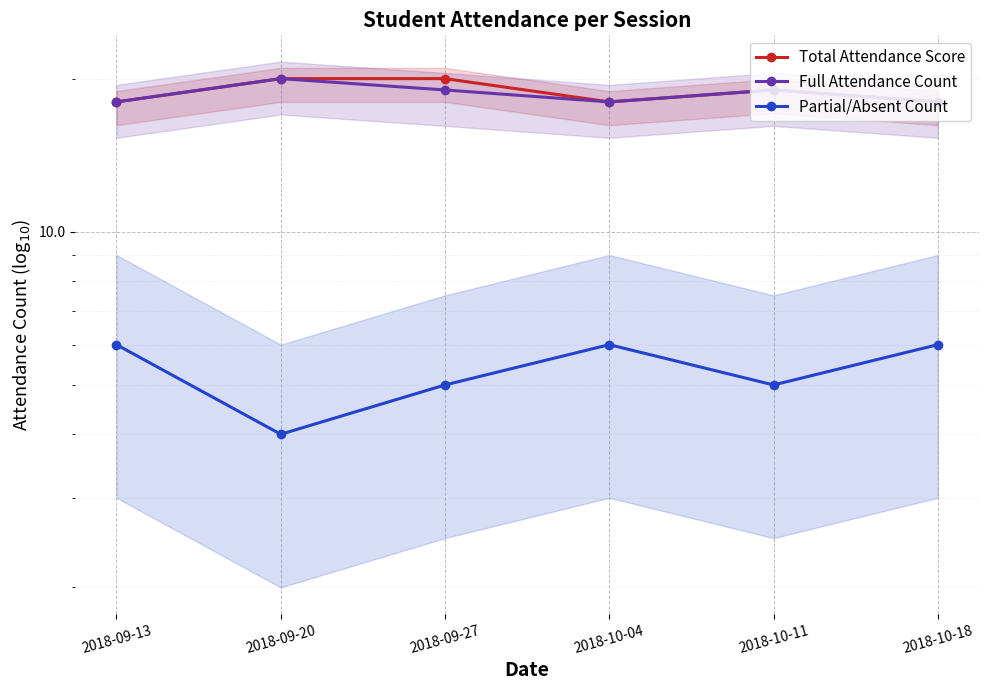

What is the spread (max minus min) of values at 2018-09-27?

15